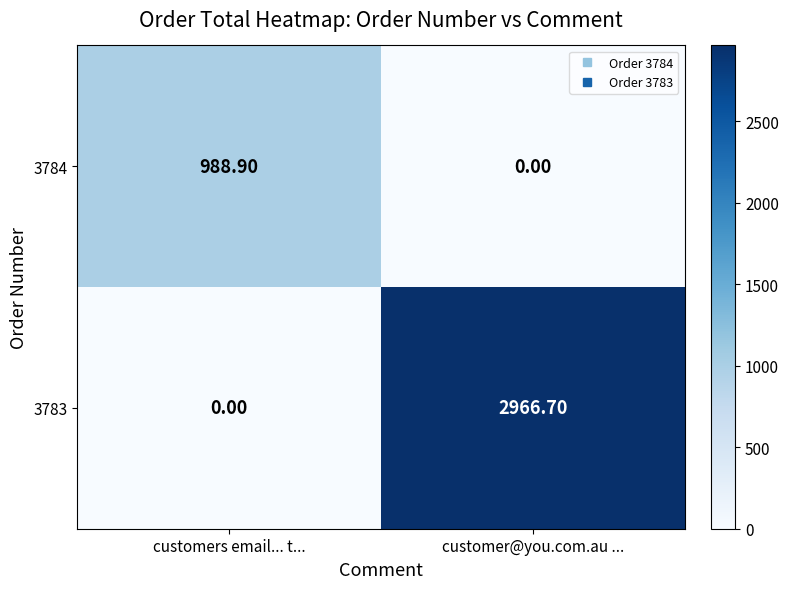

At which category is the sum across all series the highest?

customer@you.com.au ...